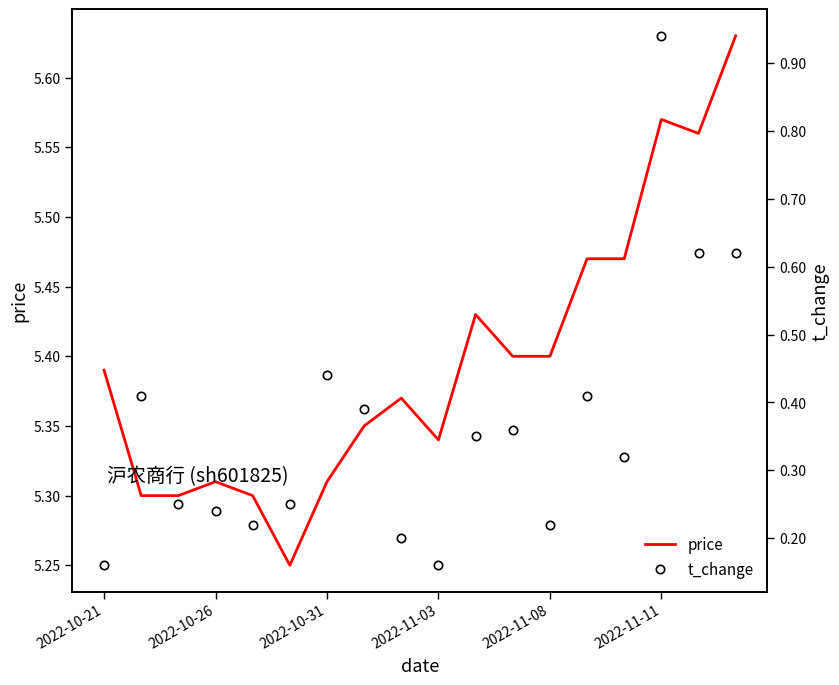

What is the difference between the second highest and minimum values in the t_change series?

0.5